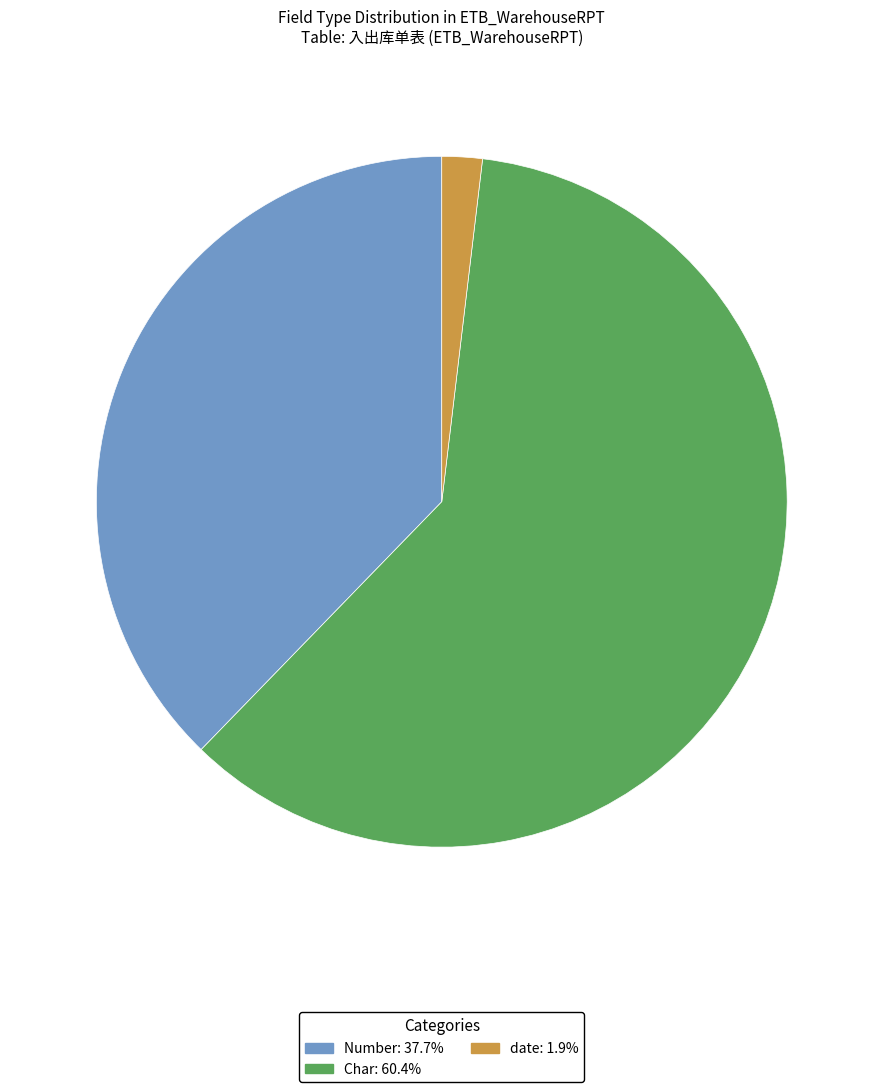

Does Number account for over 50% of the chart?

No